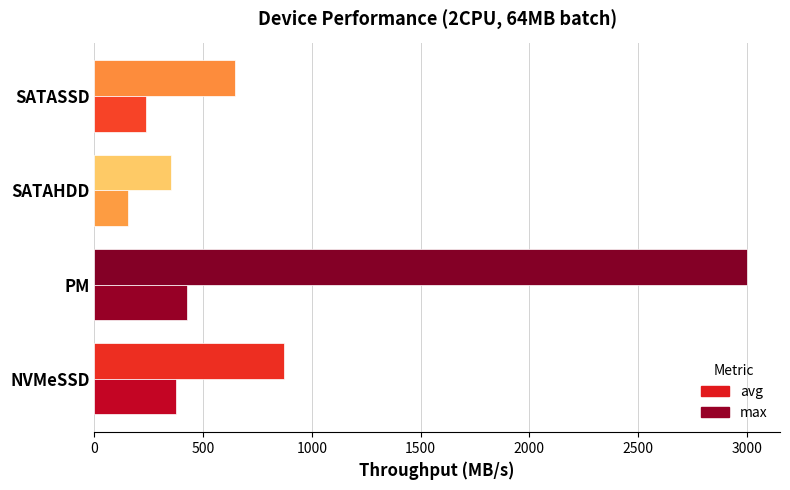

Which category has the highest value across all series?

PM